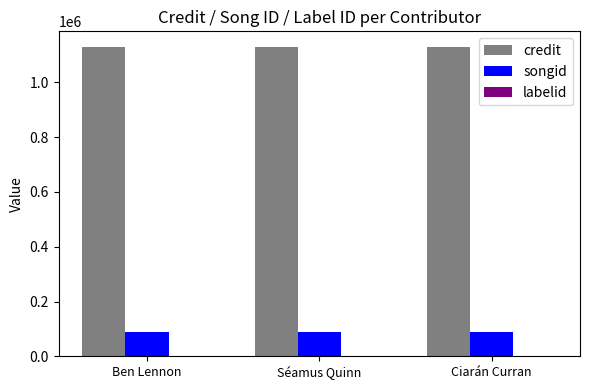

What is the maximum value for songid?

87660